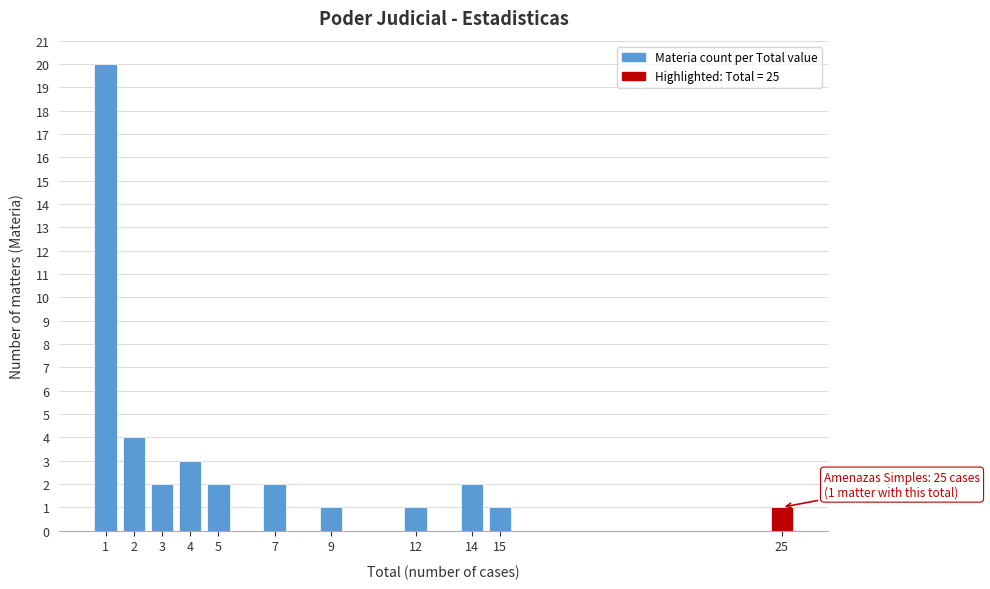

Reading left to right, what are all the values shown in this chart?

20	4	2	3	2	2	1	1	2	1	1